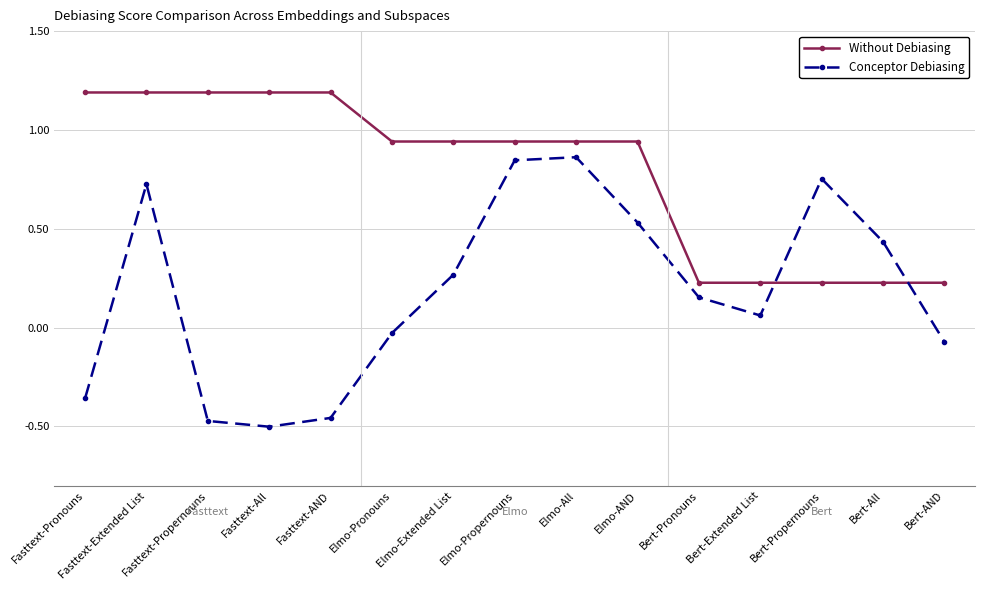

List the series in order of their overall mean, lowest first.

Conceptor Debiasing, Without Debiasing